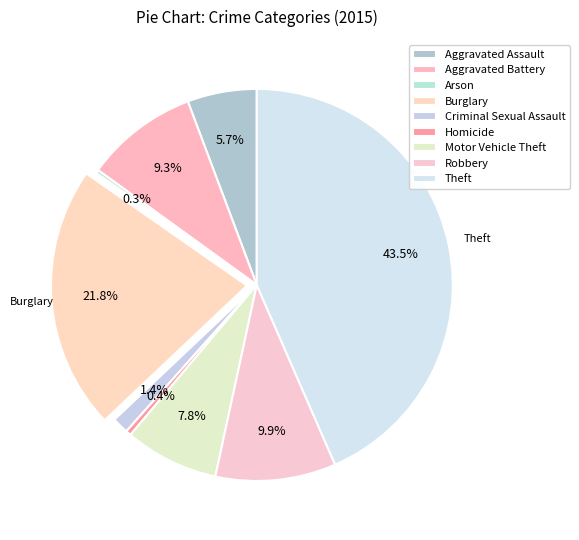

Is there any slice that represents more than half of the pie?

No